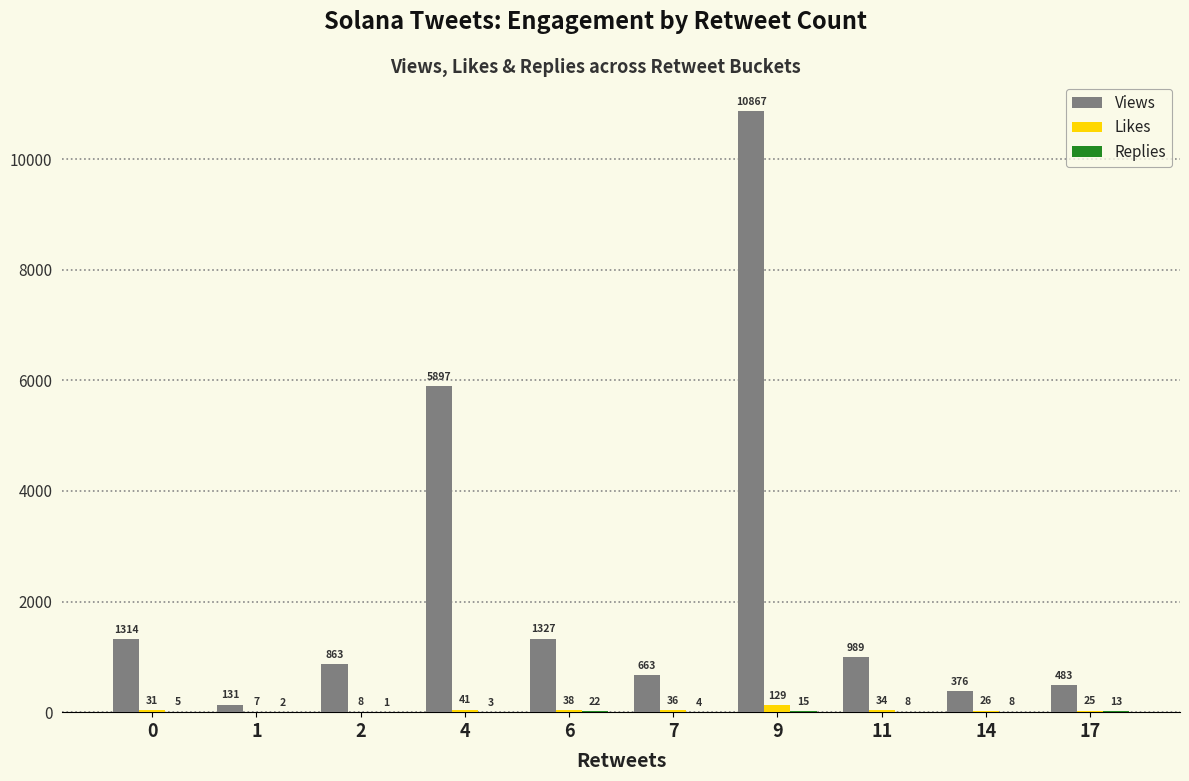

Which series has the widest spread of values?

Views